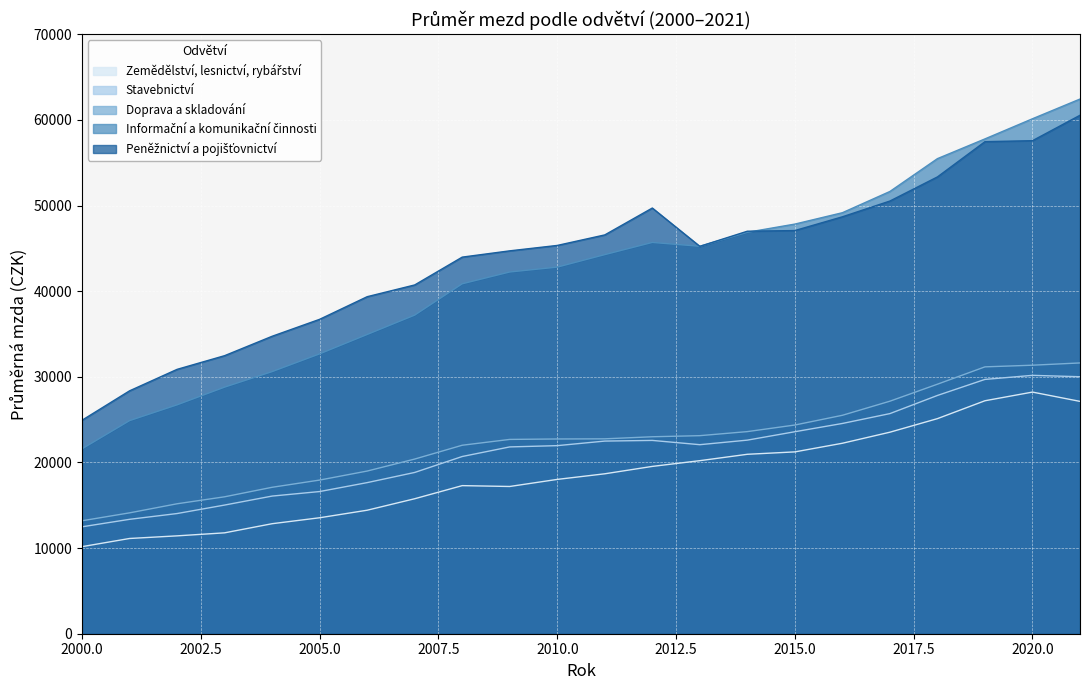

True or false: Peněžnictví a pojišťovnictví has a value of 37085.1 at 2018.

False